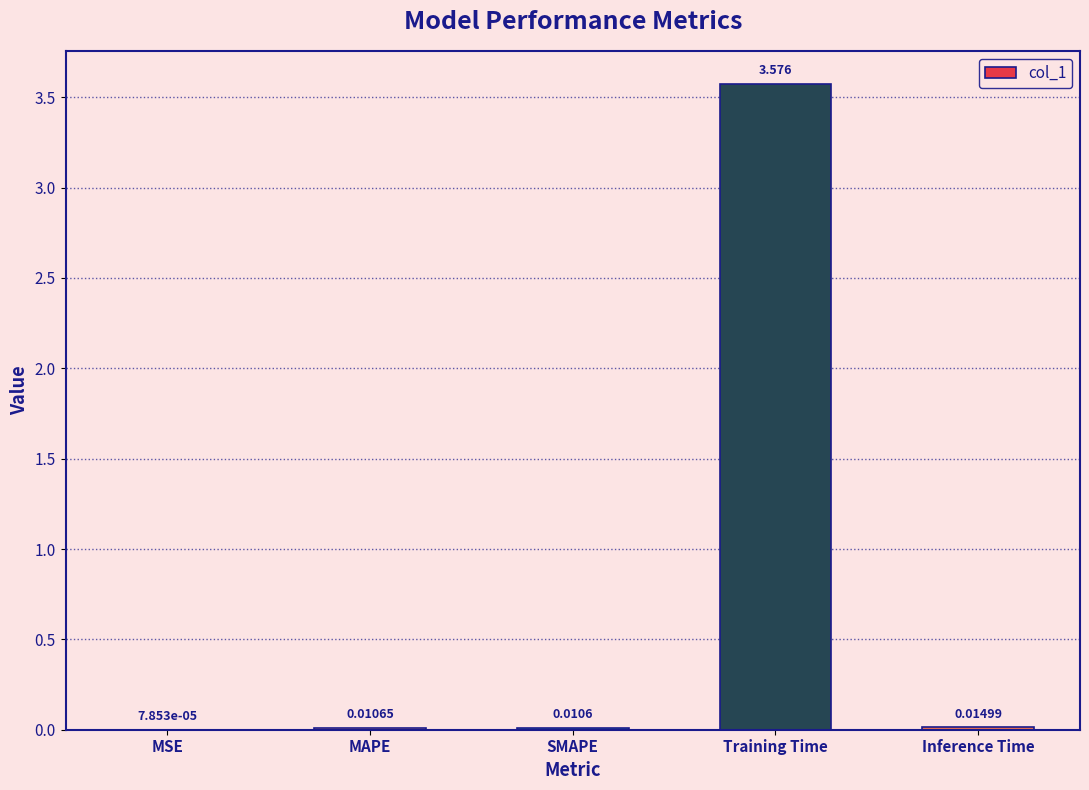

Which category has the highest value across all series?

Training Time